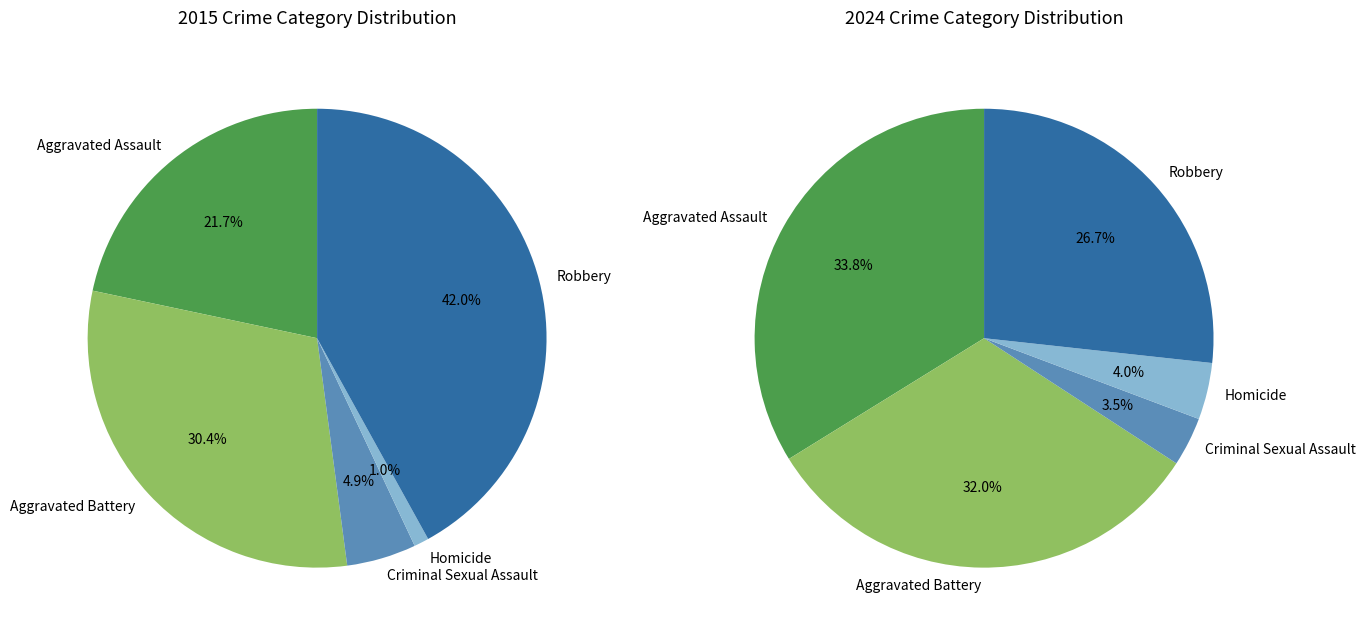

Does Criminal Sexual Assault account for over 50% of the chart?

No